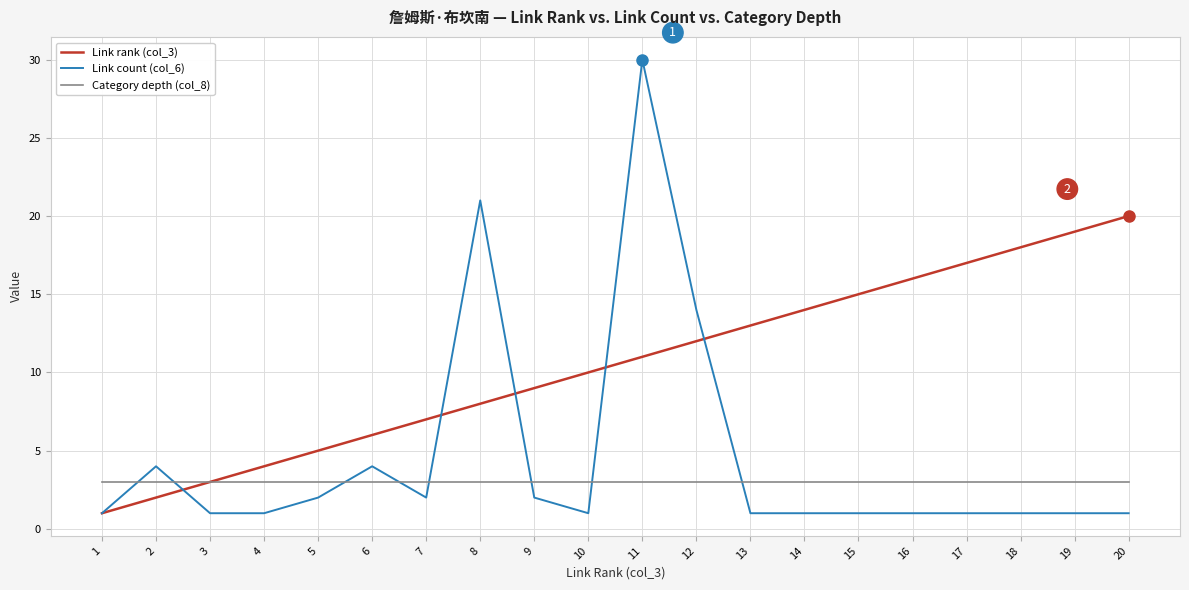

True or false: Link count (col_6) and Category depth (col_8) cross at least once.

True